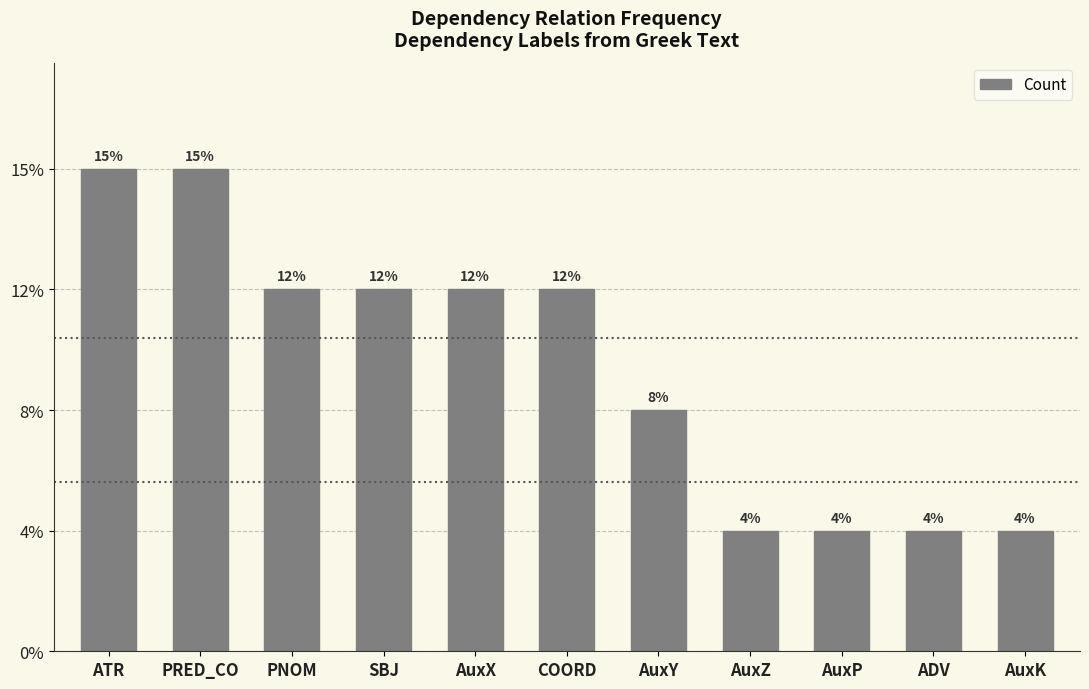

Are the bars grouped side by side (vs. stacked)?

No